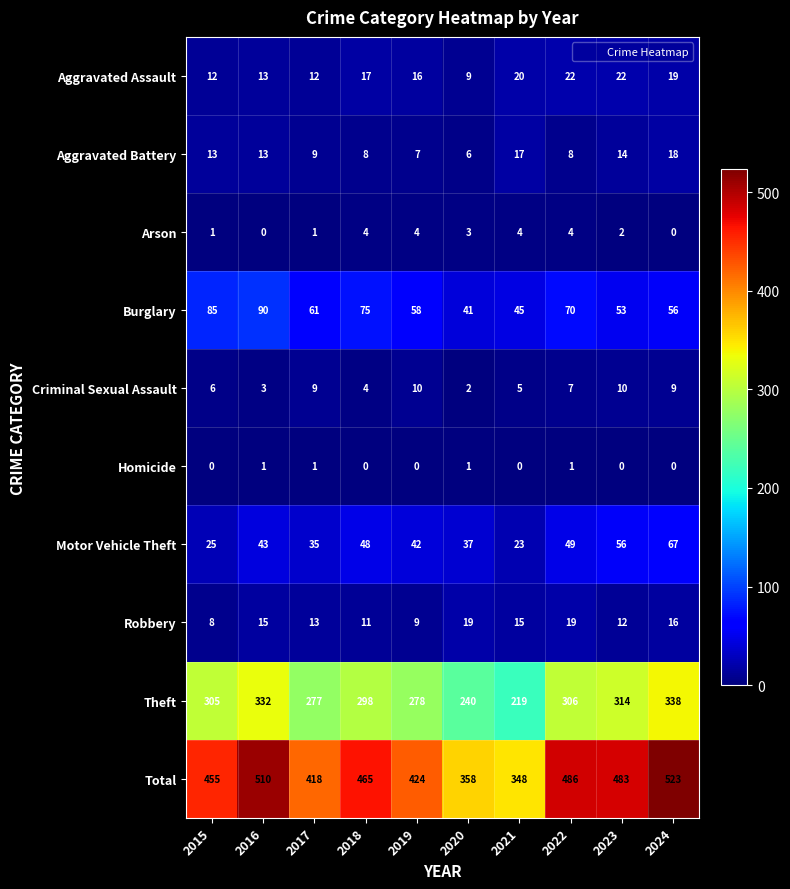

List the series in order of their peak value, highest first.

Total, Theft, Burglary, Motor Vehicle Theft, Aggravated Assault, Robbery, Aggravated Battery, Criminal Sexual Assault, Arson, Homicide